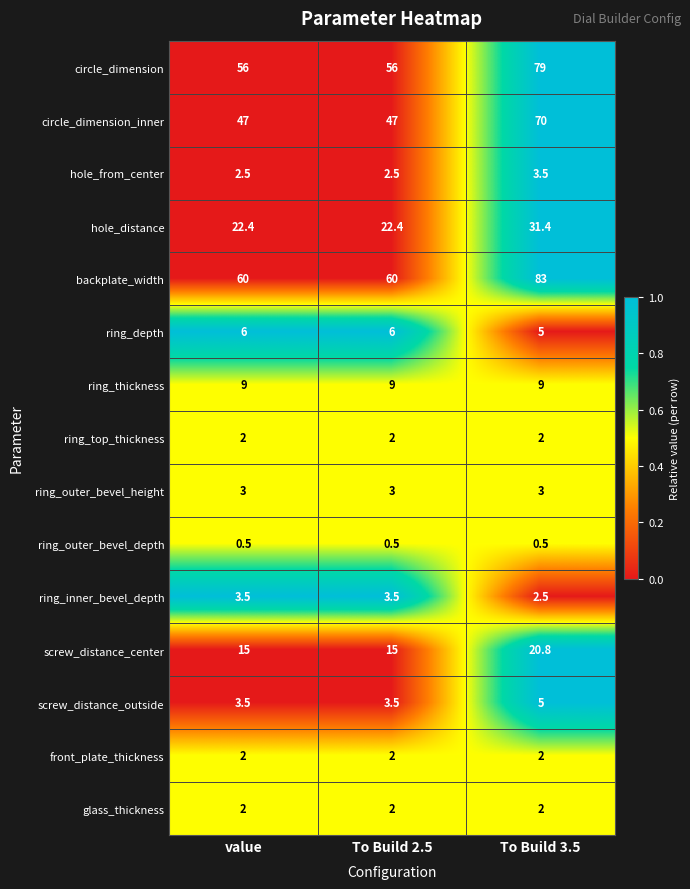

What is the difference between the highest and lowest values at value?

59.5